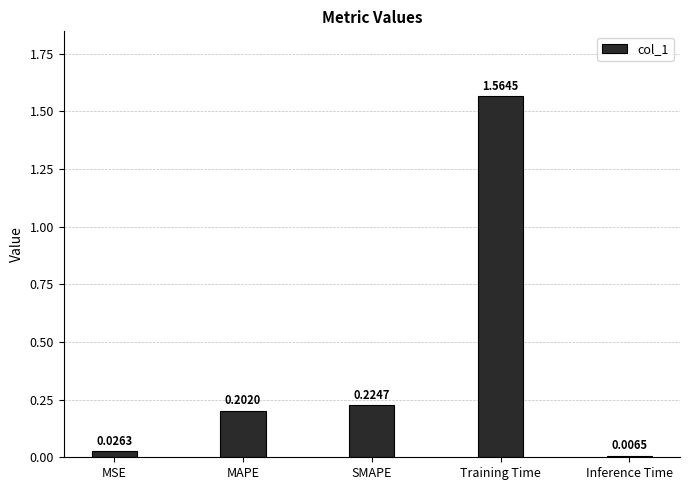

Is it true that the value at Training Time is 1.1?

False